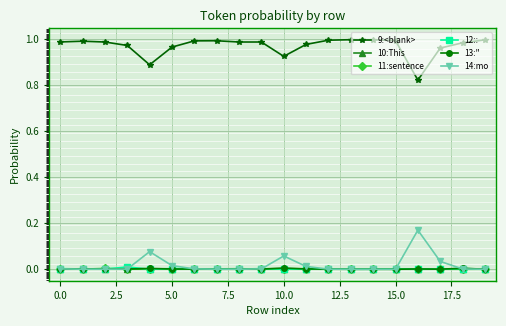

In 12::, how many points are lower than both neighbors (excluding endpoints)?

6